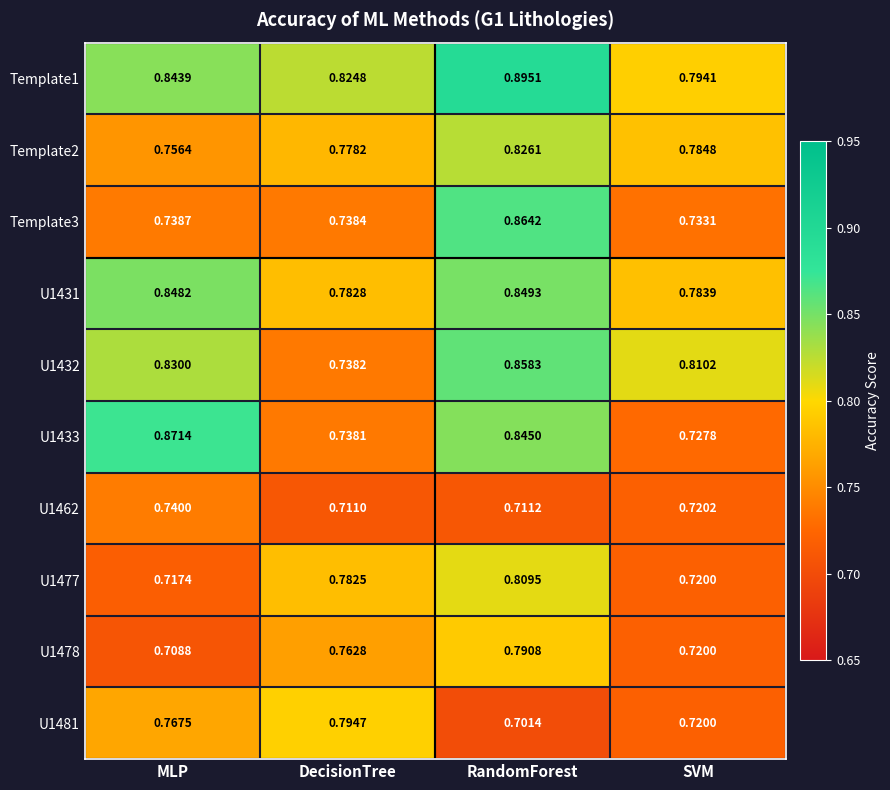

At which label does Template3 reach its minimum?

SVM